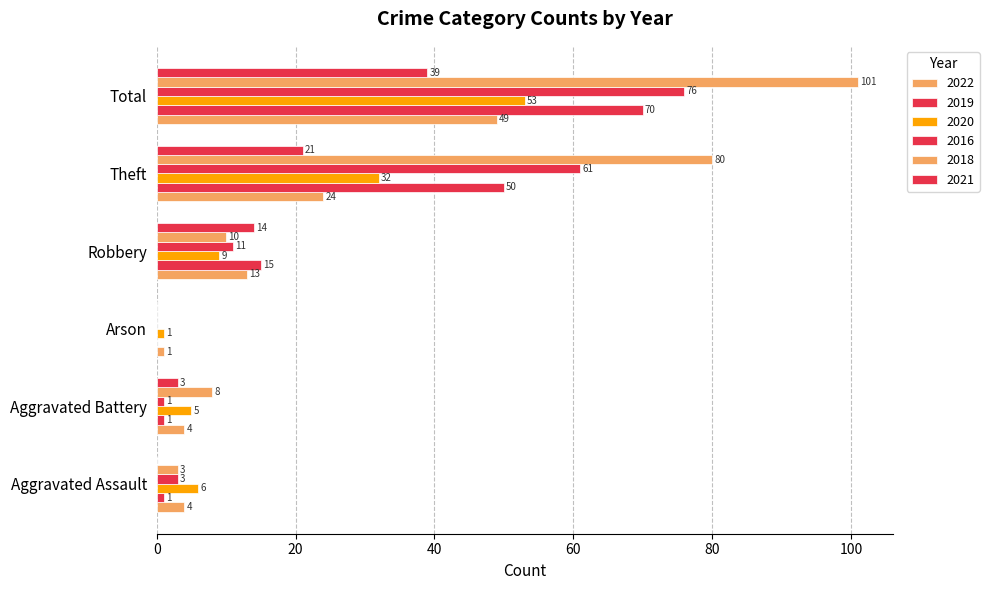

At how many categories does at least one series exceed 13?

3